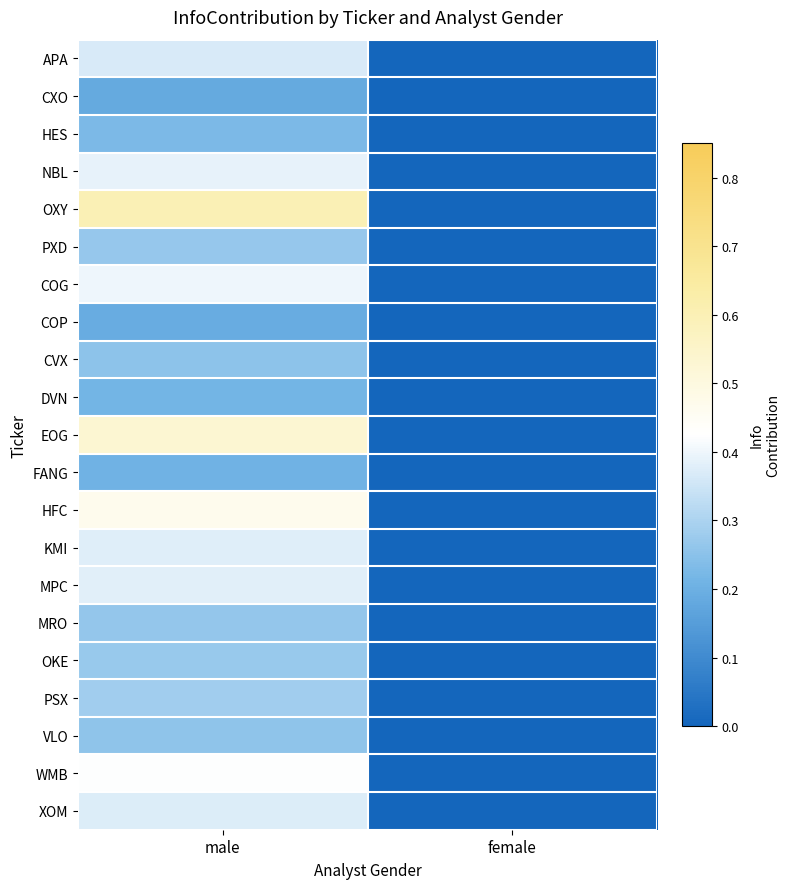

Reading left to right, extract all data points from this chart.

APA: male=0.4	female=0.0
CXO: male=0.2	female=0.0
HES: male=0.2	female=0.0
NBL: male=0.4	female=0.0
OXY: male=0.6	female=0.0
PXD: male=0.3	female=0.0
COG: male=0.4	female=0.0
COP: male=0.2	female=0.0
CVX: male=0.3	female=0.0
DVN: male=0.2	female=0.0
EOG: male=0.5	female=0.0
FANG: male=0.2	female=0.0
HFC: male=0.5	female=0.0
KMI: male=0.4	female=0.0
MPC: male=0.4	female=0.0
MRO: male=0.3	female=0.0
OKE: male=0.3	female=0.0
PSX: male=0.3	female=0.0
VLO: male=0.3	female=0.0
WMB: male=0.4	female=0.0
XOM: male=0.4	female=0.0